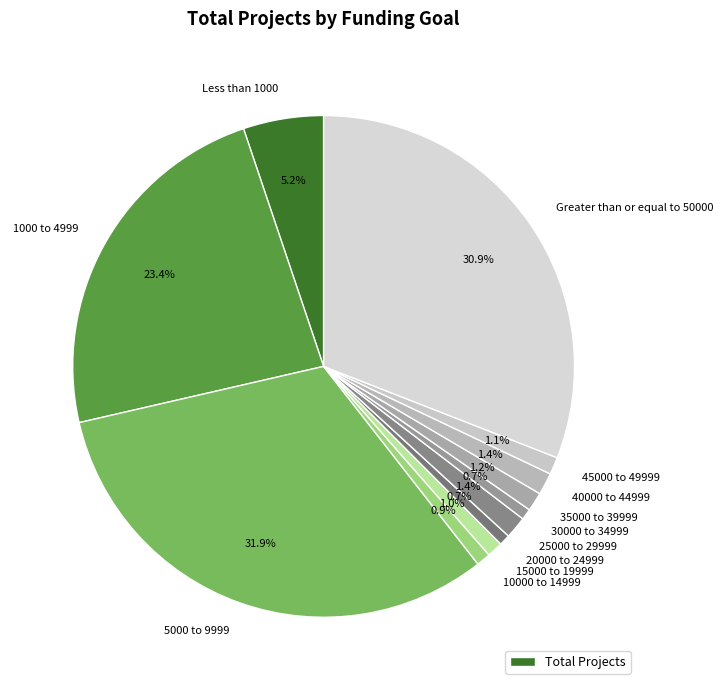

How many segments does this pie chart have?

12